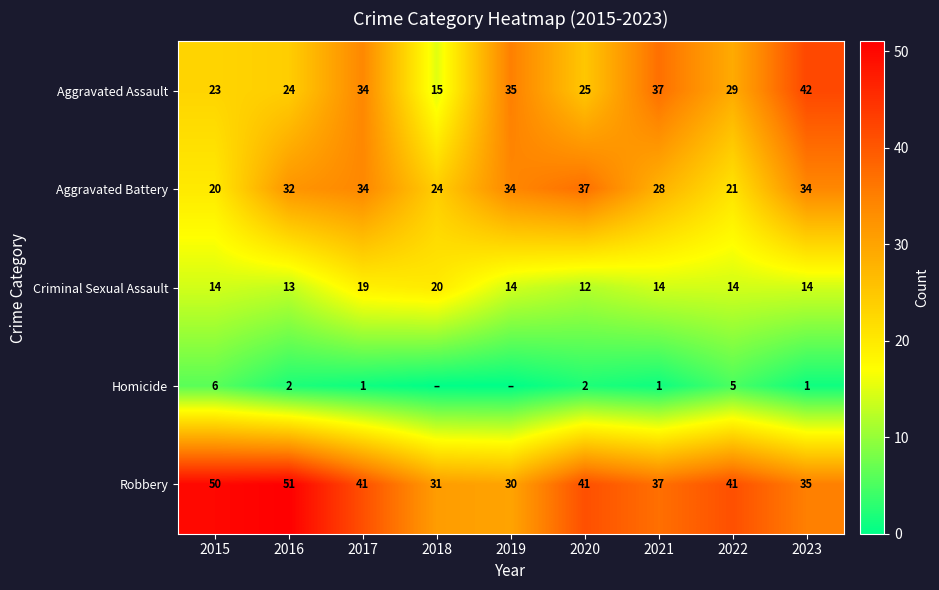

Where is Aggravated Battery nearest to the value 28?

2021